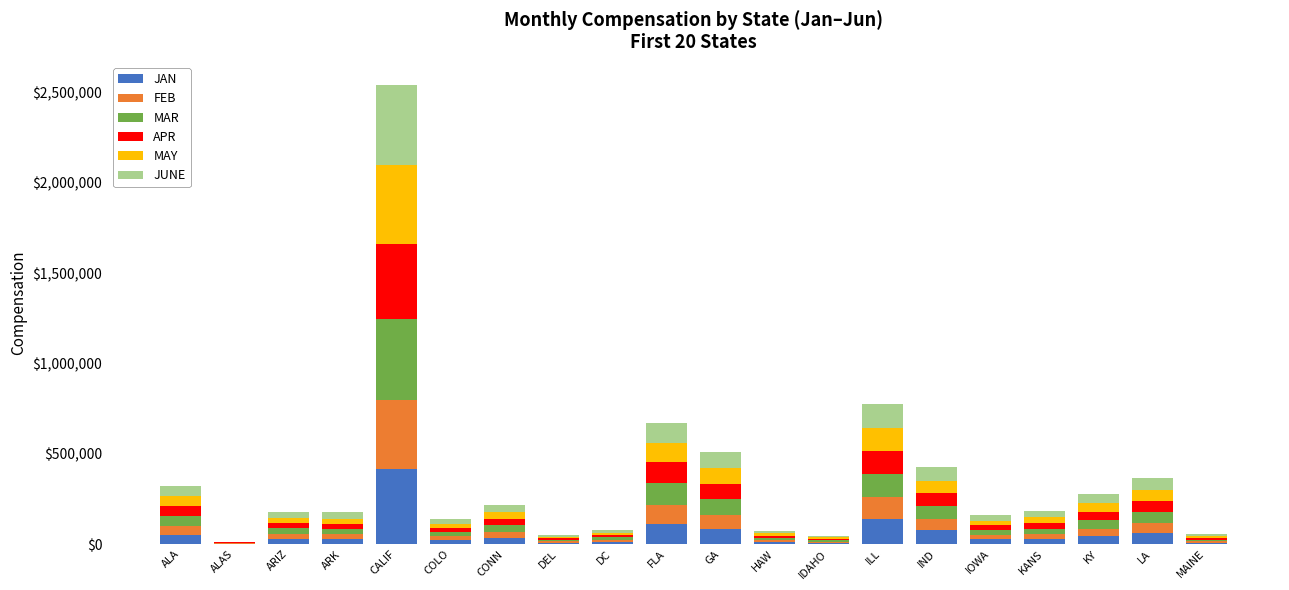

What is the total value across all series at ILL?

776290.4